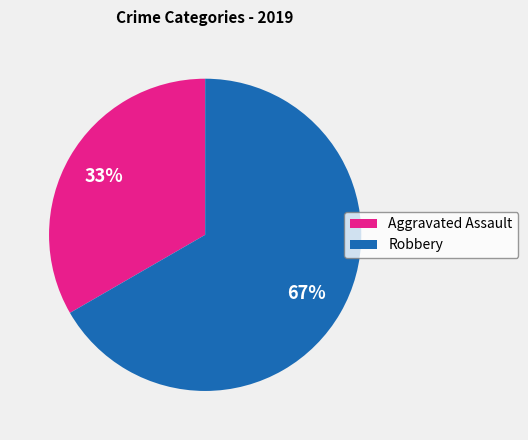

Does any single category account for the majority?

Yes